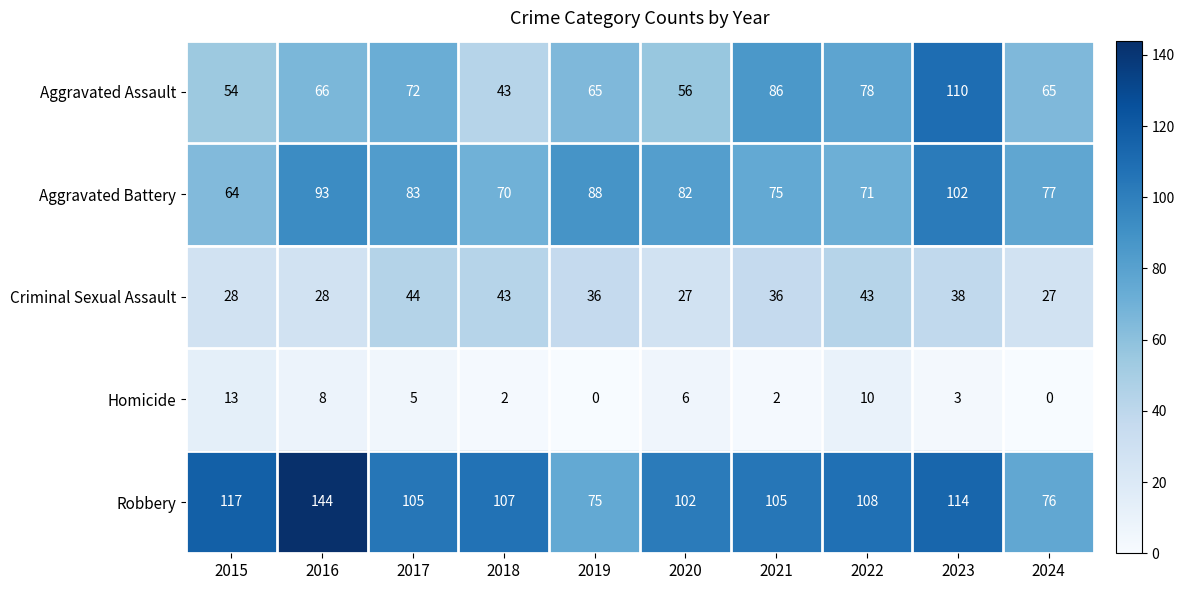

What is the difference between the highest and lowest values at 2023?

111